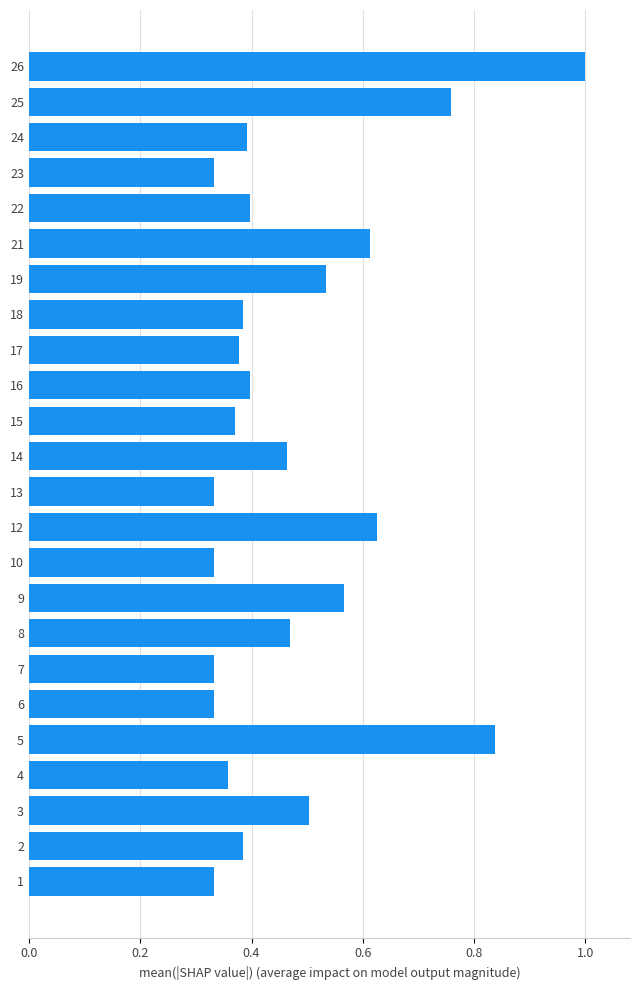

At which category does the chart reach its peak across all series?

26